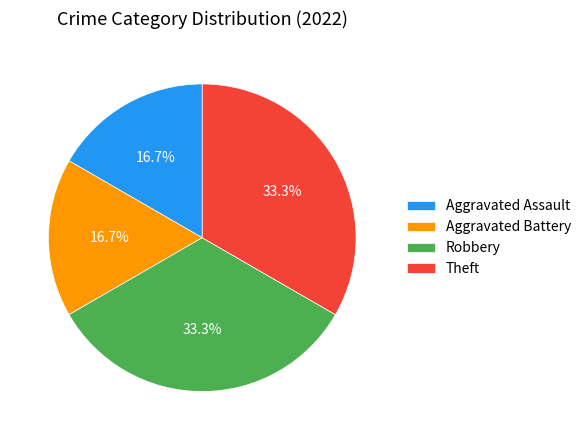

What portion of the pie excludes Theft?

66.7%